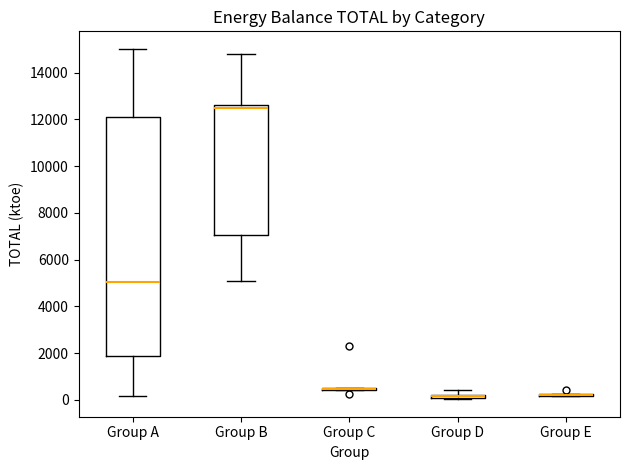

Comparing the boxes themselves (not the whiskers), which one is the tallest?

Group A